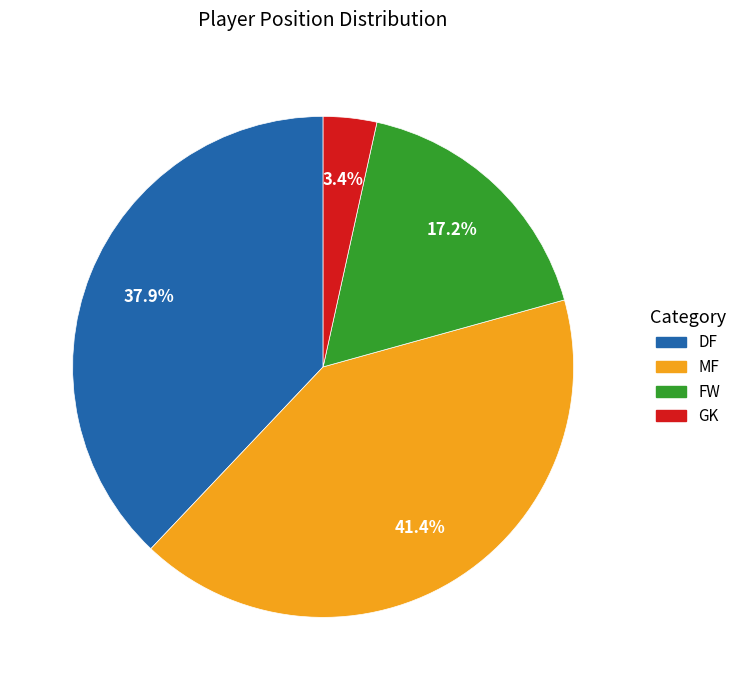

How many segments does this pie chart have?

4